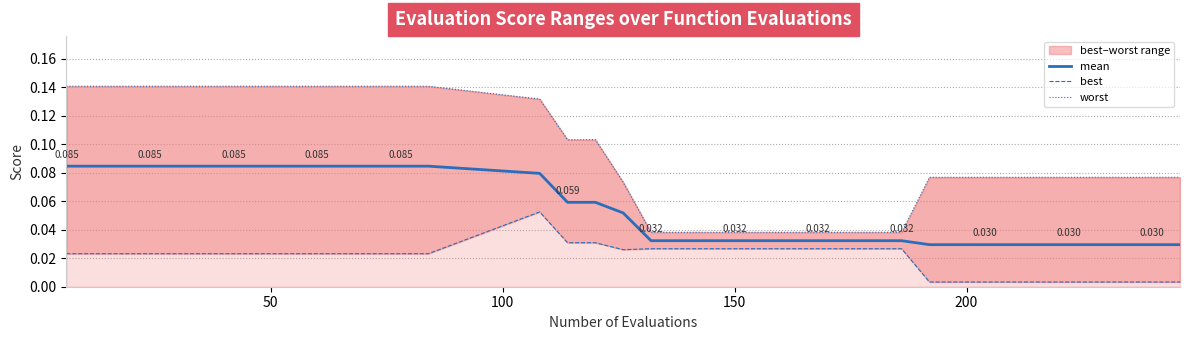

What is the difference between the second highest and minimum values in the worst series?

0.1